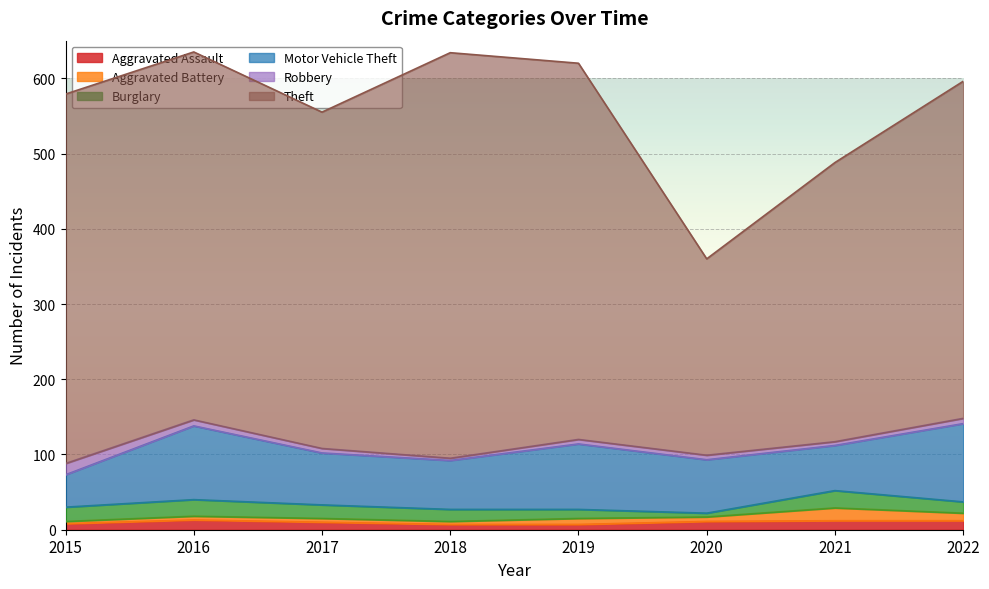

Where is Aggravated Assault nearest to the value 10?

2017